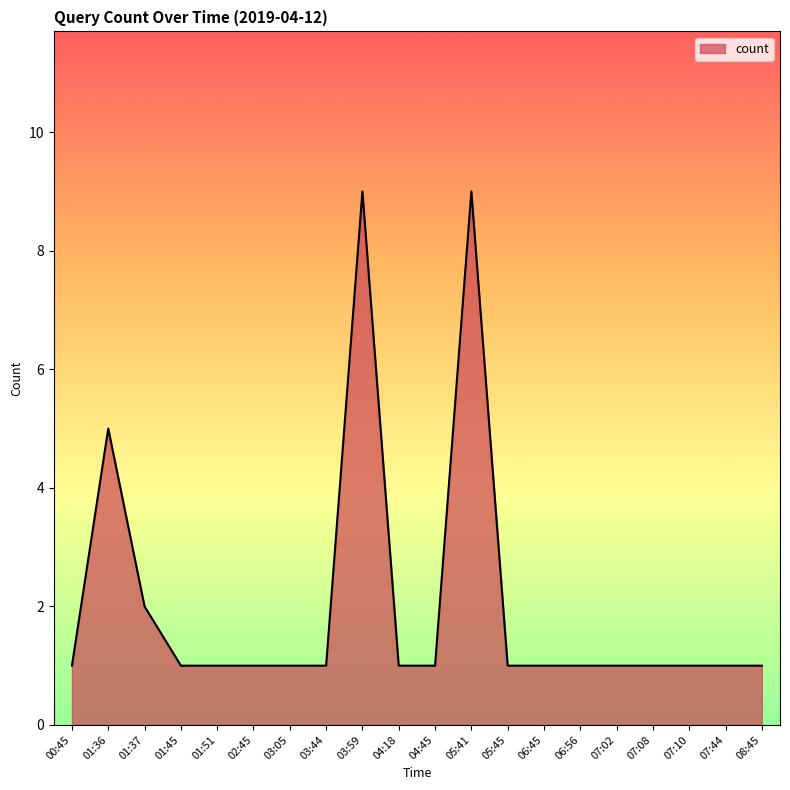

Does the chart have visible grid lines?

No